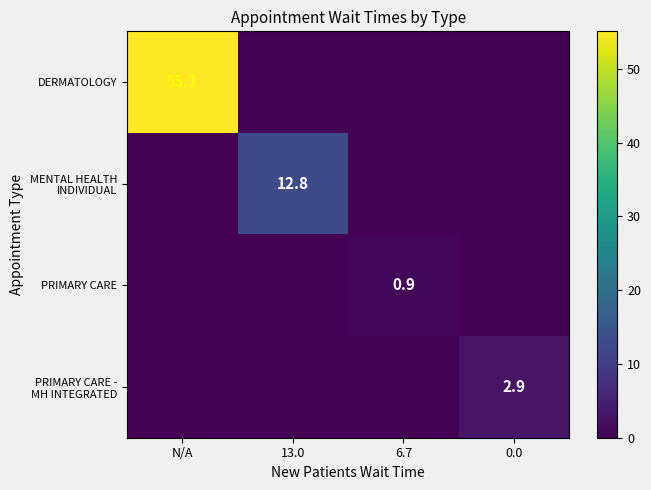

Which label corresponds to the smallest value in the chart?

13.0